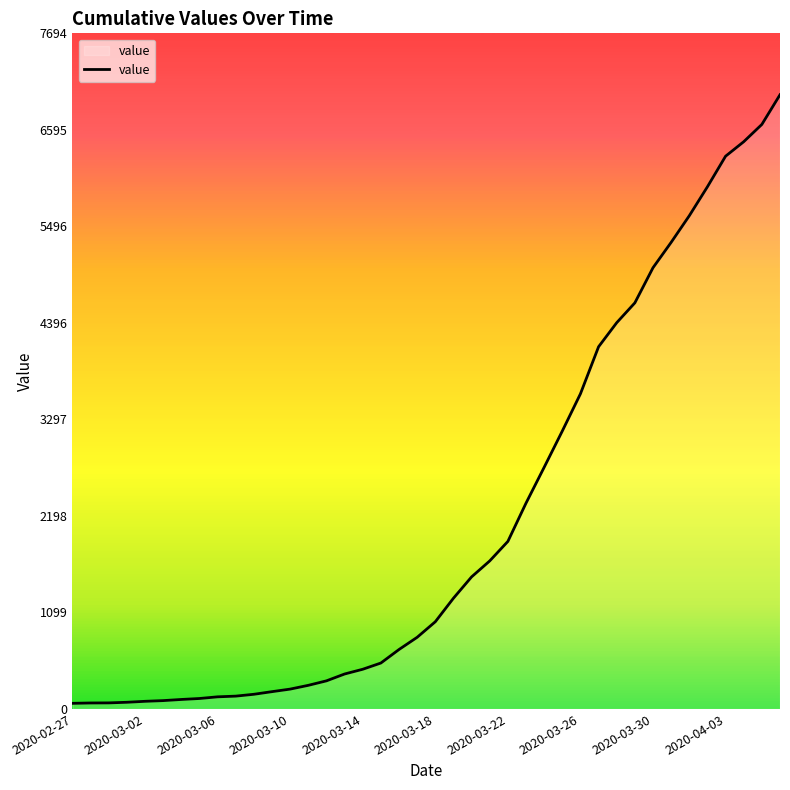

What is the greatest value displayed?

6995